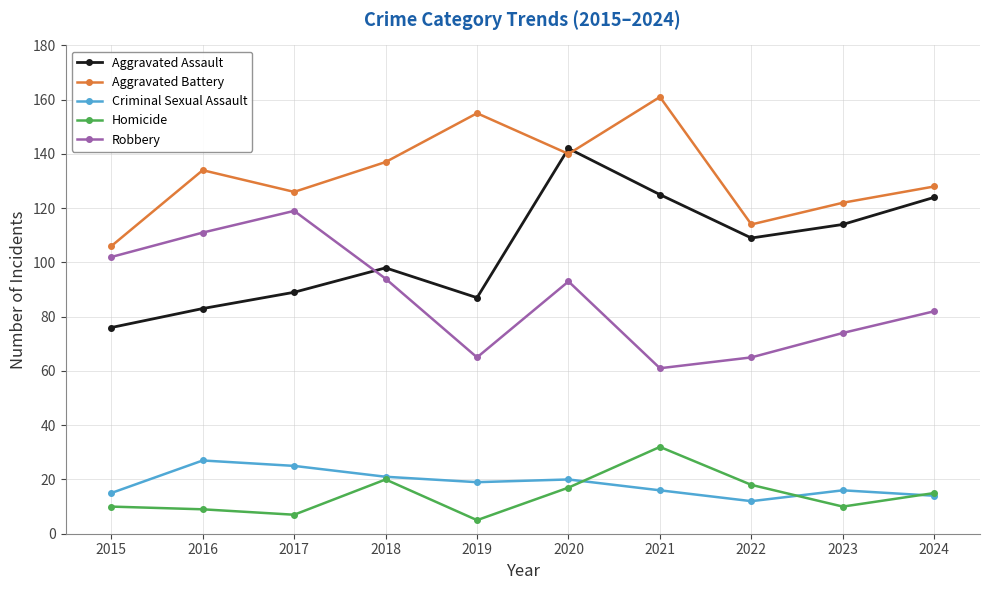

What is the difference between the highest and lowest values at 2019?

150